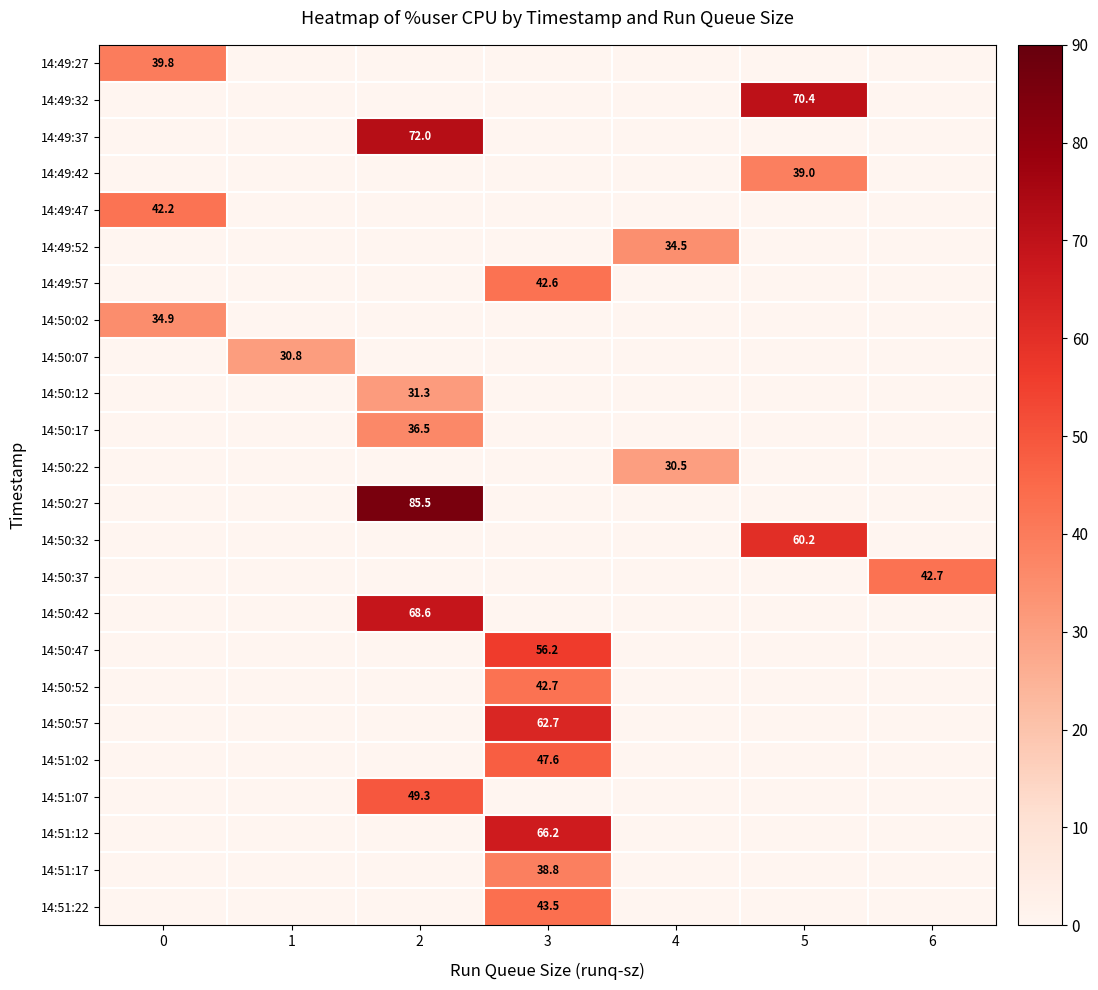

At which label does 14:49:37 reach its peak?

2